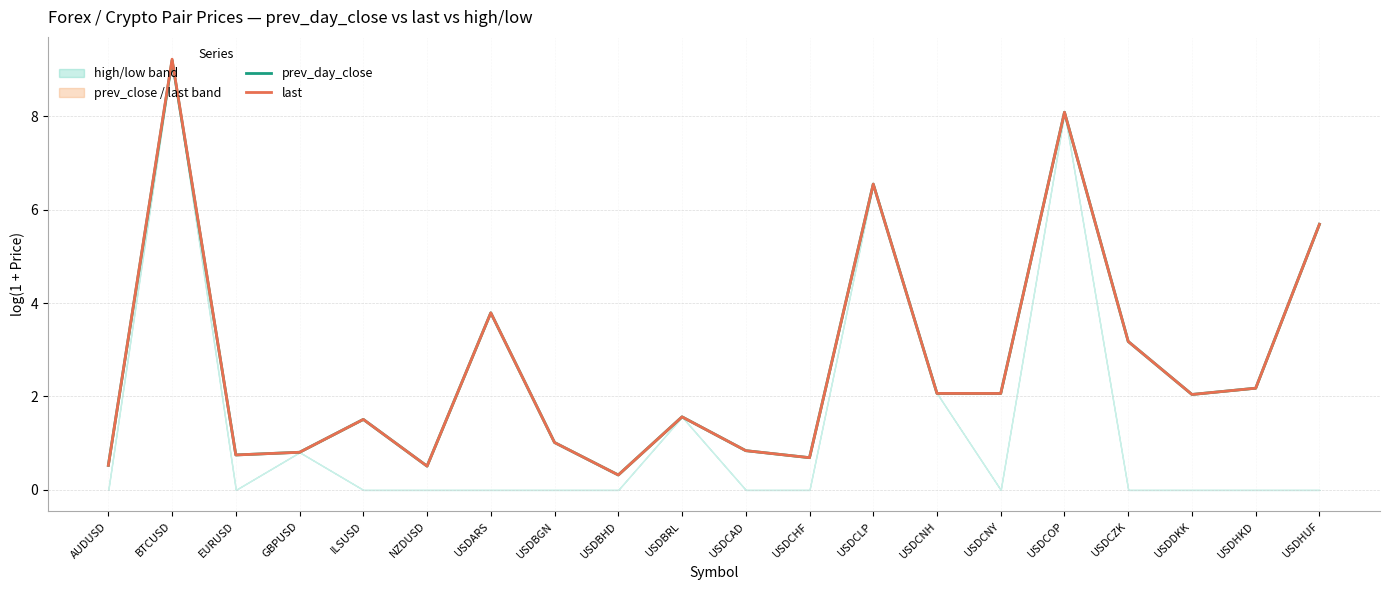

At which label is last closest to 4?

USDARS